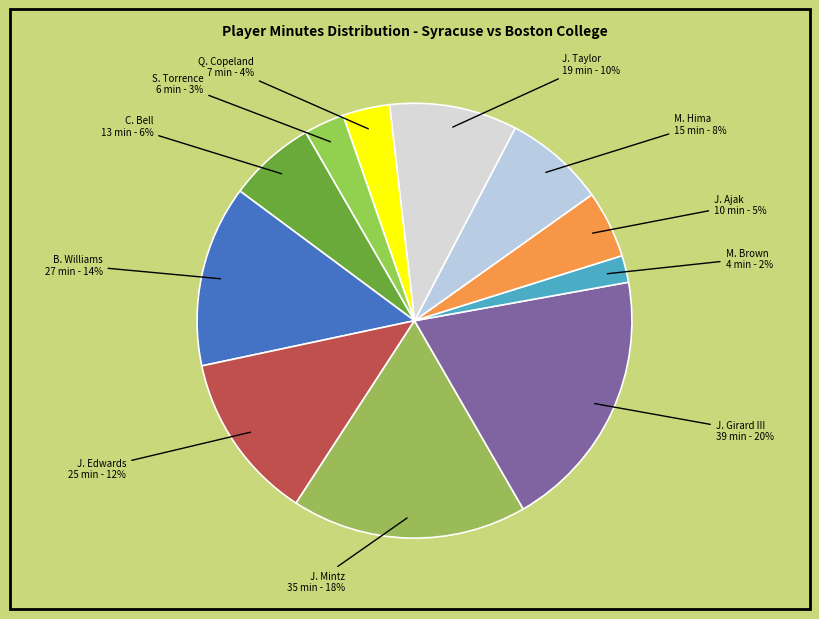

What is the smallest slice in the pie chart?

M. Brown